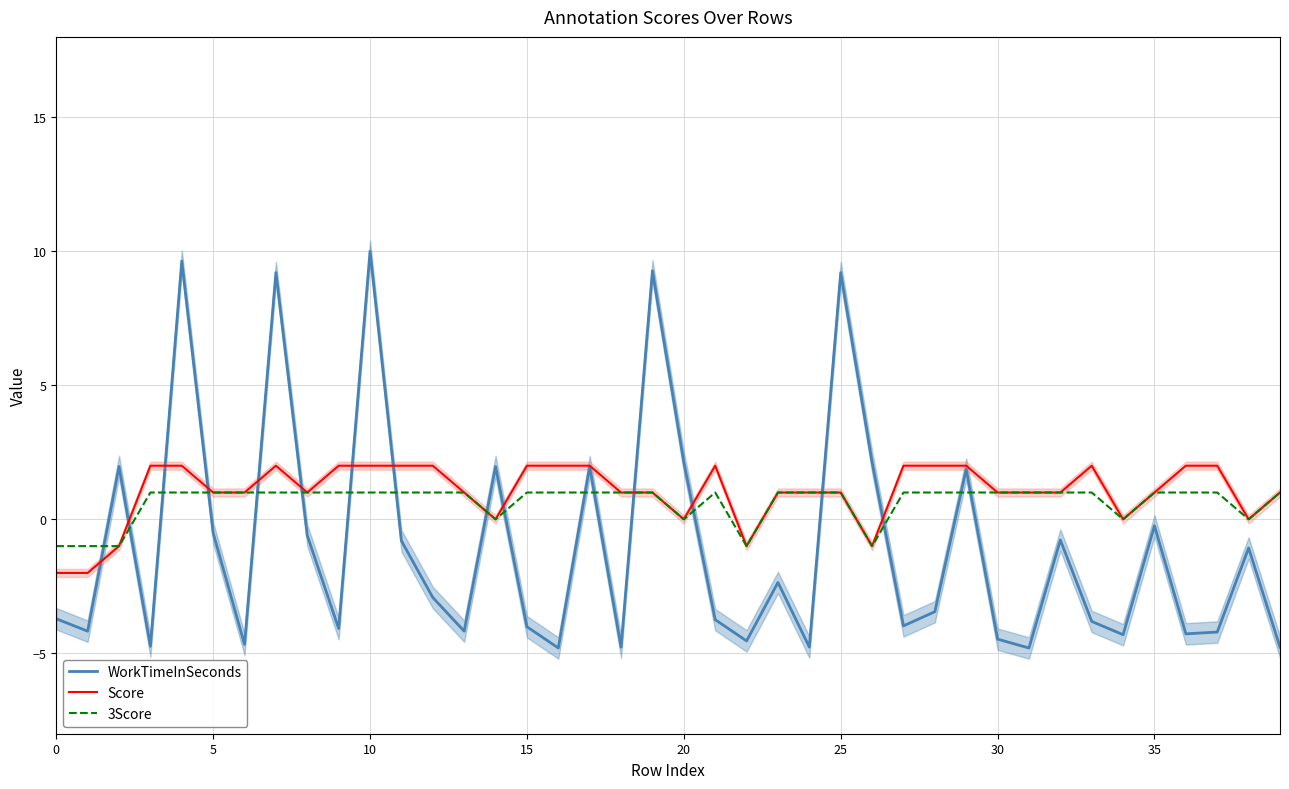

The value of 3Score at 5 is 1.0. True or false?

True